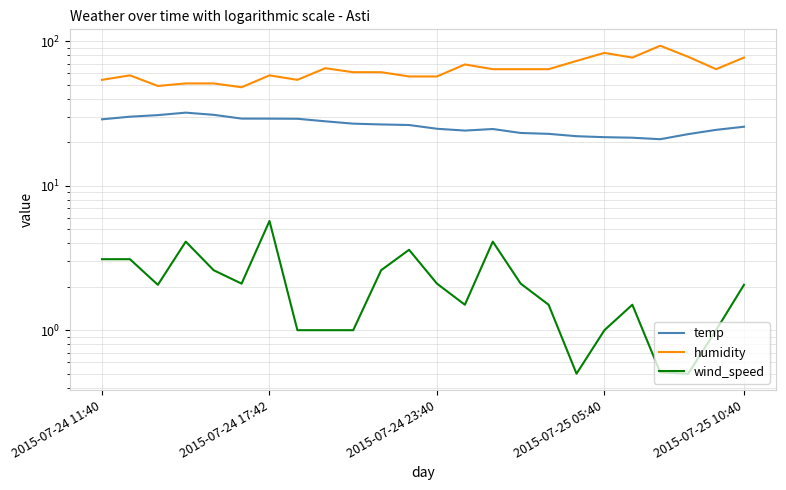

What position from the right is 17?

7